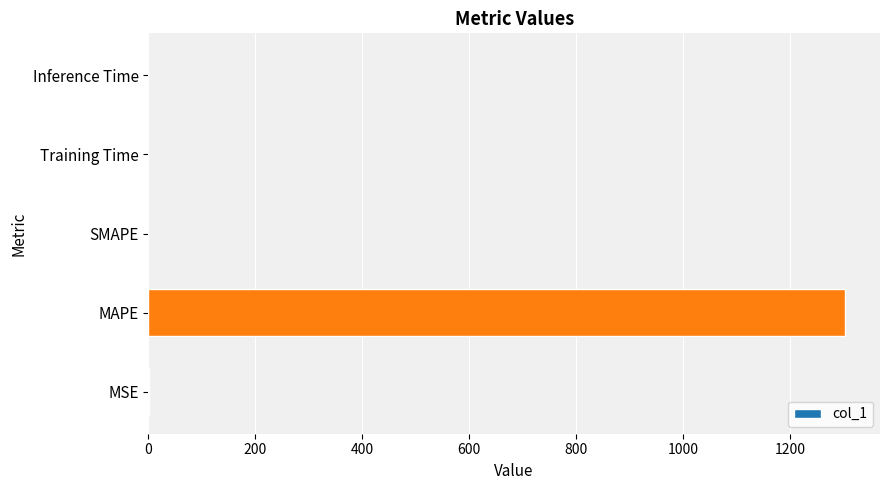

True or false: the data shows 2106.1 at MAPE.

False